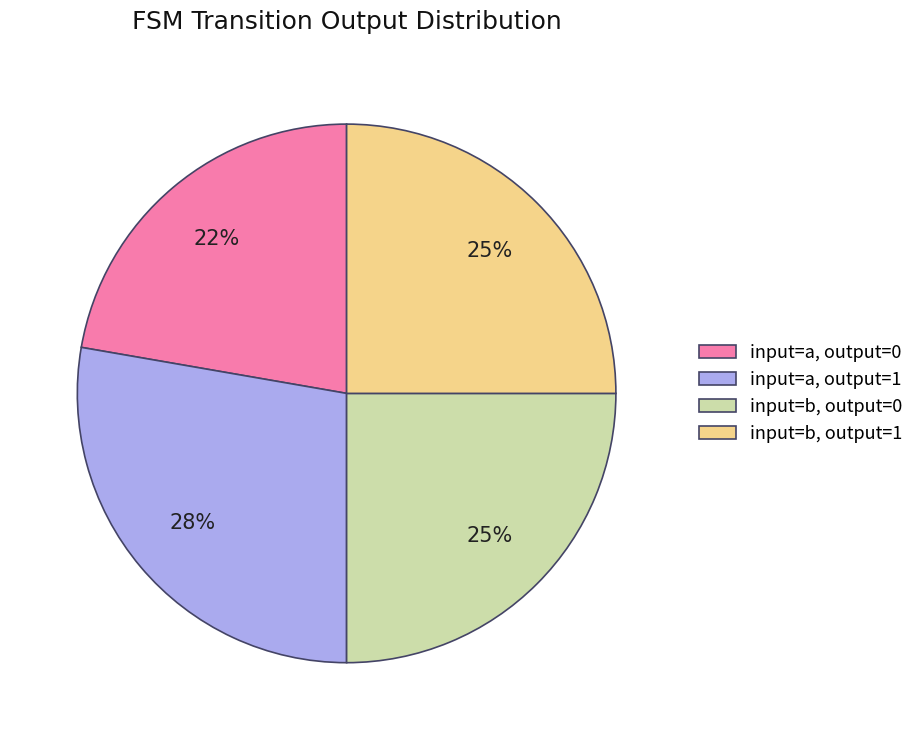

To the nearest percent, what is the combined percentage of input=a, output=1 and input=b, output=1?

53%